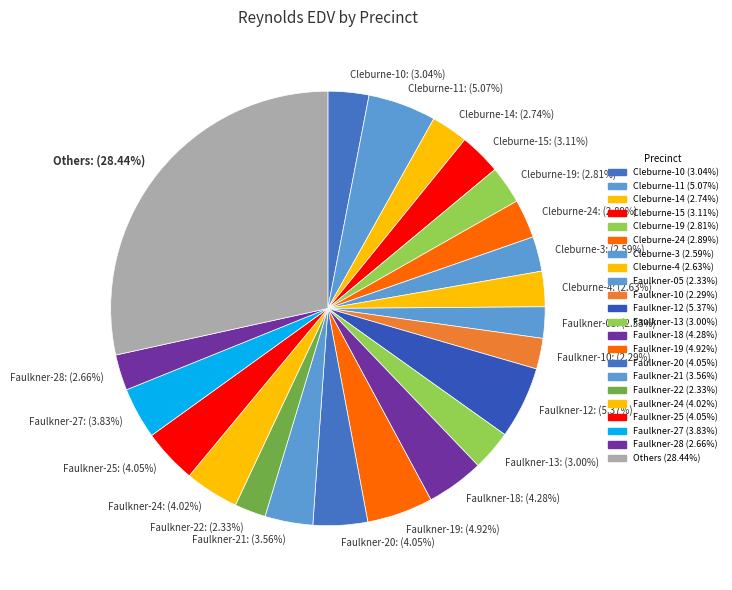

To the nearest percent, what percentage of the pie is Cleburne-14?

3%